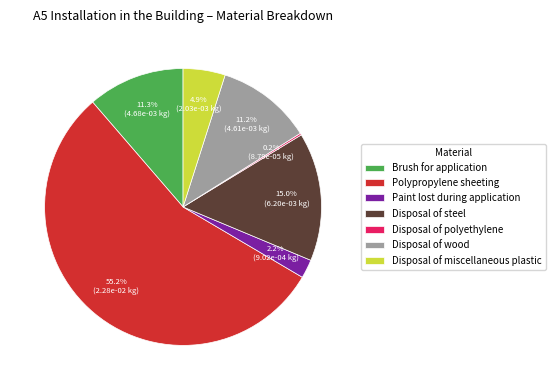

What is the largest slice in the pie chart?

Polypropylene sheeting